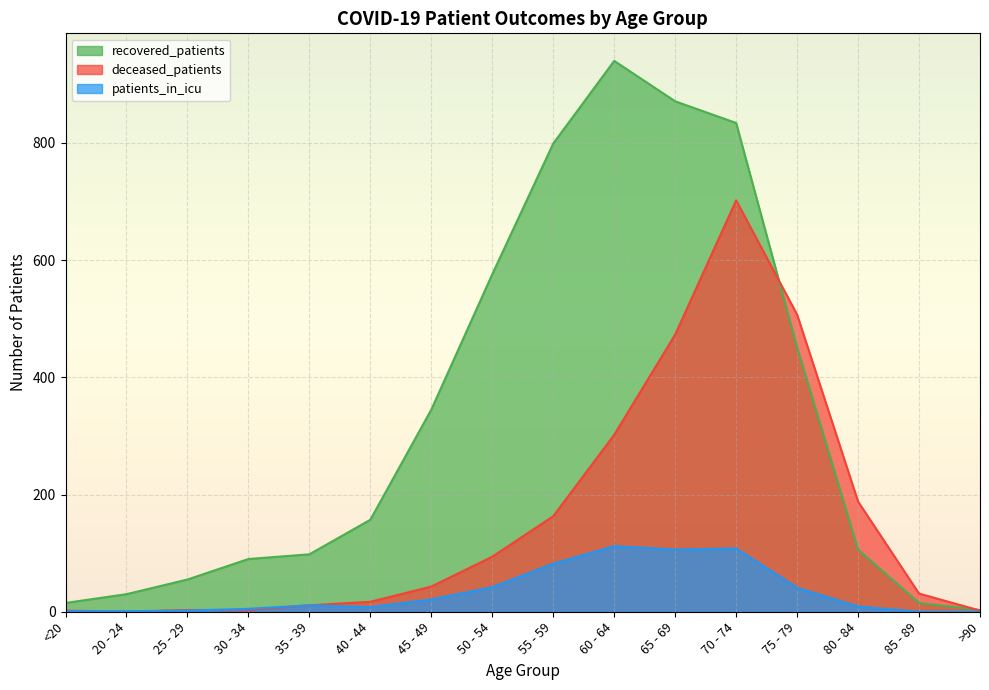

Does the chart display data point markers on the line(s)?

No